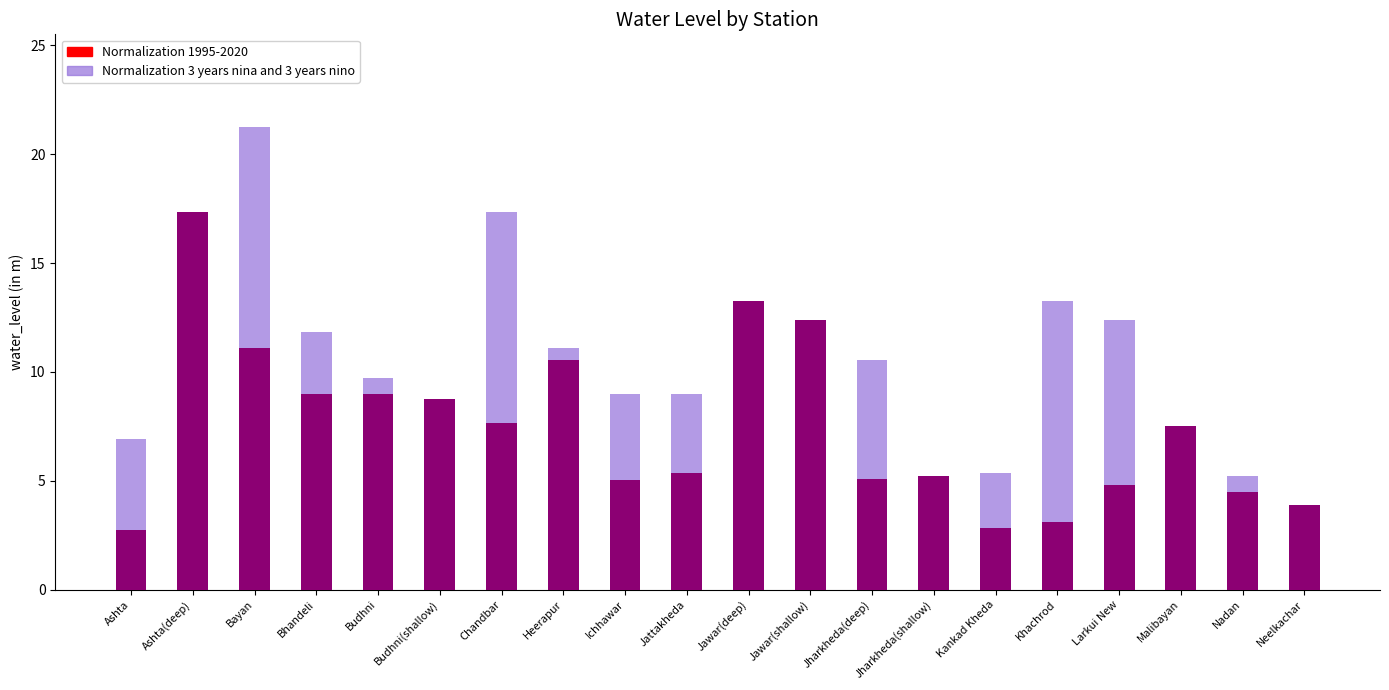

The value of Normalization 1995-2020 at Ashta(deep) is 17.4. True or false?

True